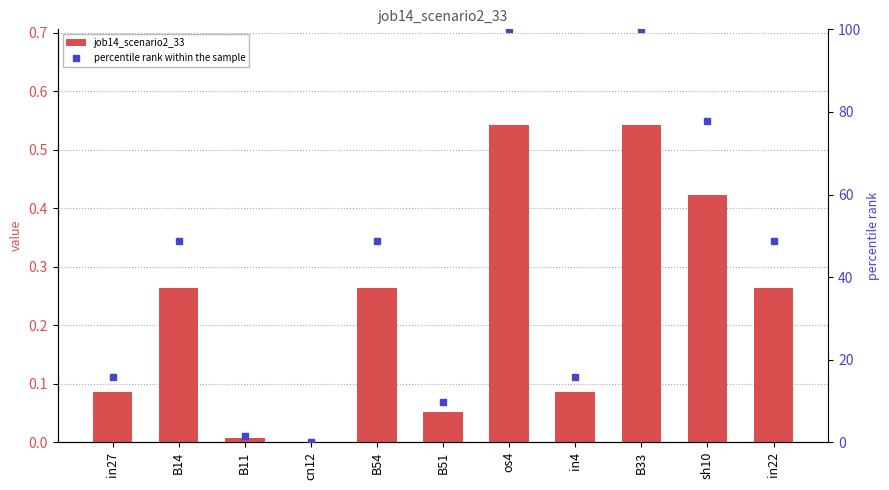

Does the chart contain any negative values?

No